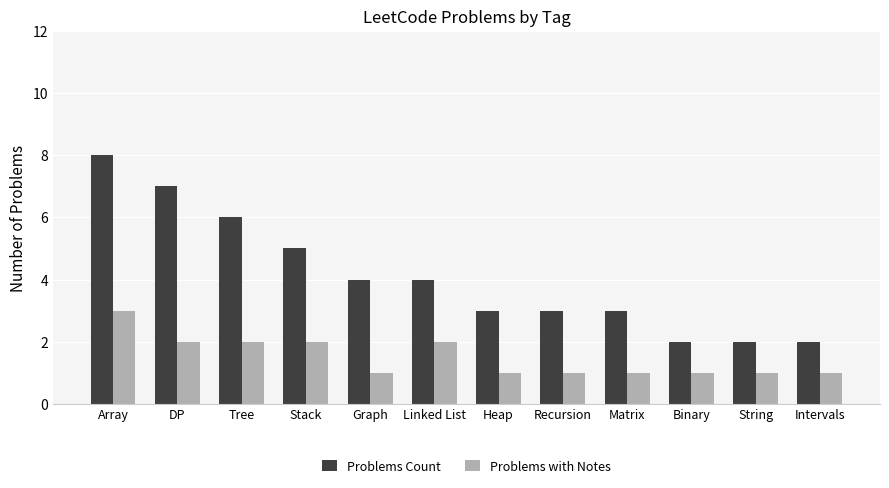

What is the total value across all series at String?

3